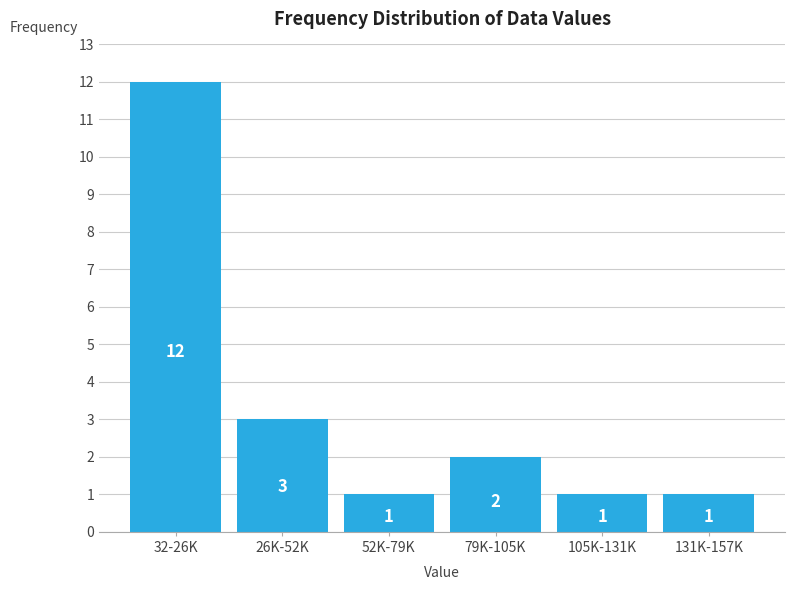

Reading left to right, list all the values displayed in this chart.

32-26K=12	26K-52K=3	52K-79K=1	79K-105K=2	105K-131K=1	131K-157K=1